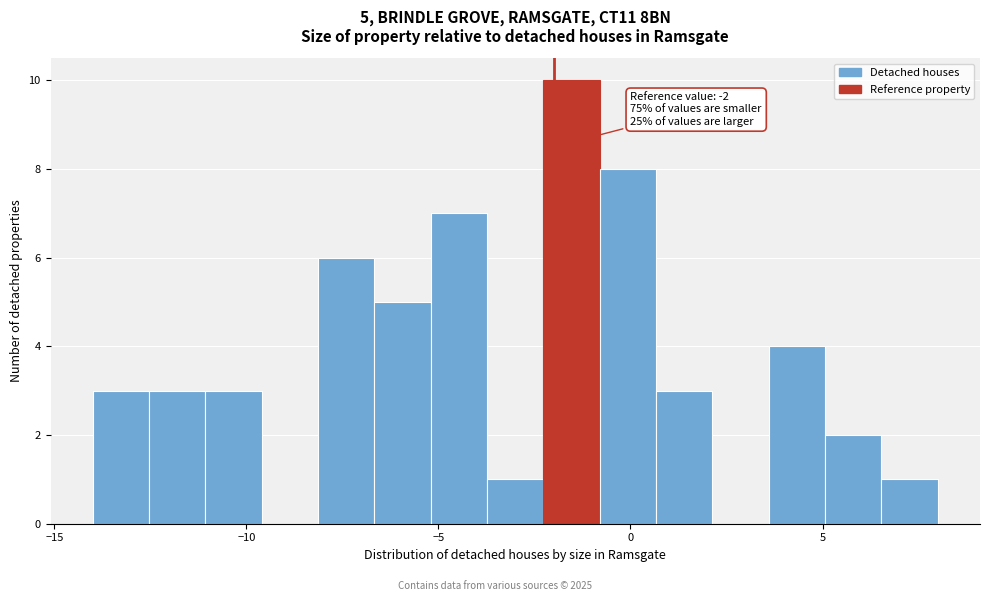

Read against the x-axis, roughly where is the centre of the tallest bar?

-1.5